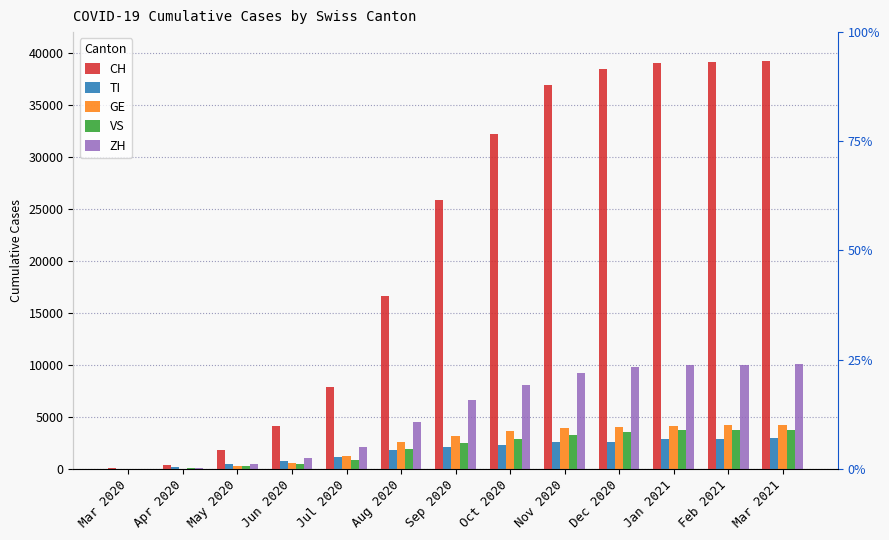

What is the spread (max minus min) of values at Mar 2020?

56